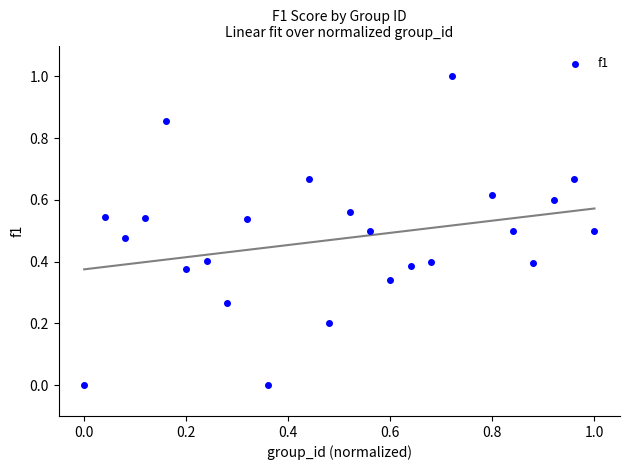

What is the range of Y values (max minus min)?

1.0